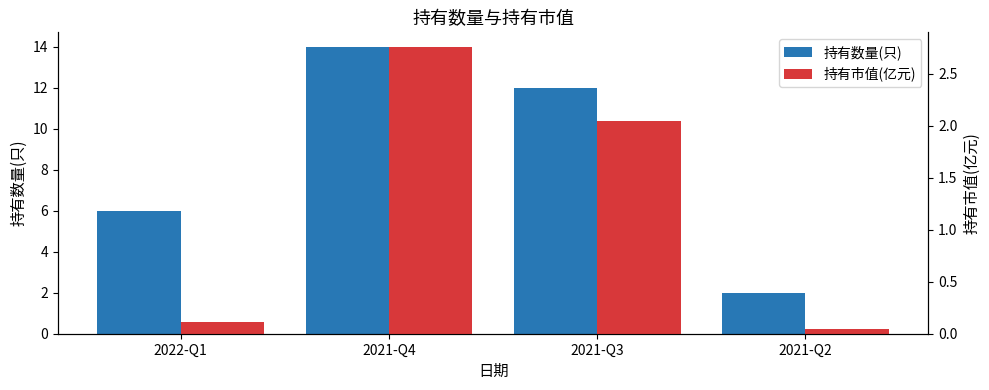

Between 2021-Q4 and 2021-Q3, which series saw the biggest shift?

持有数量(只)